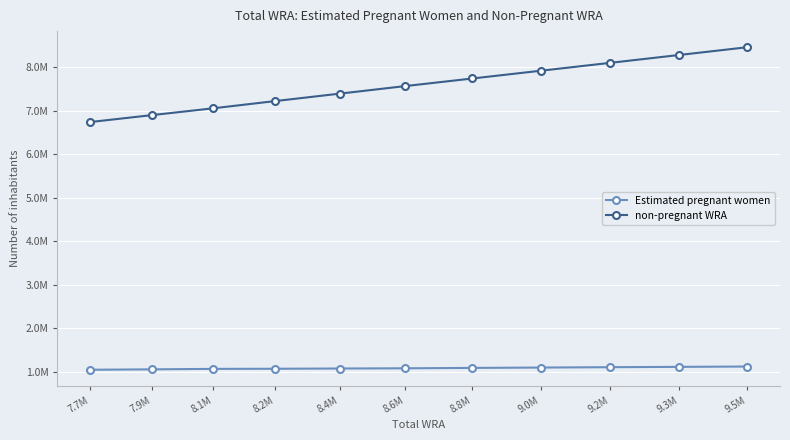

At how many categories does at least one series exceed 3823915?

11